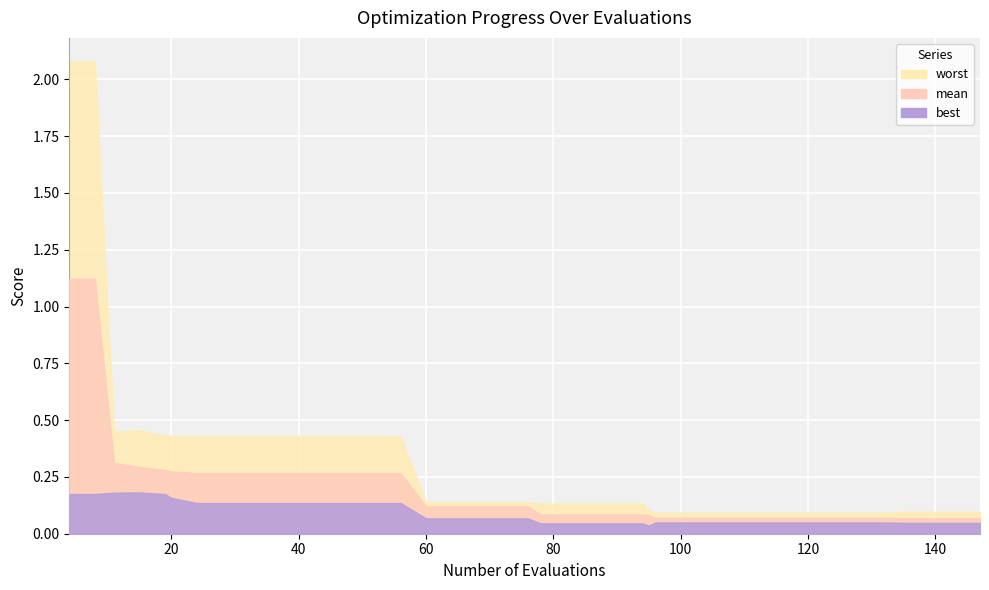

Where is the first local maximum for best?

15